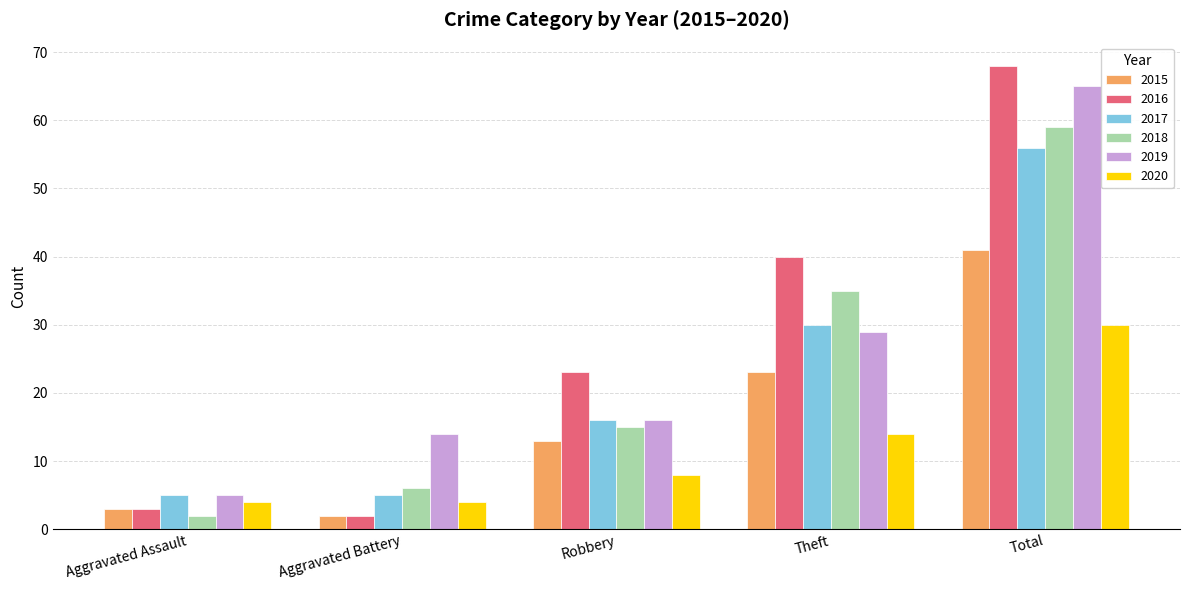

Which series has the largest range (max minus min)?

2016